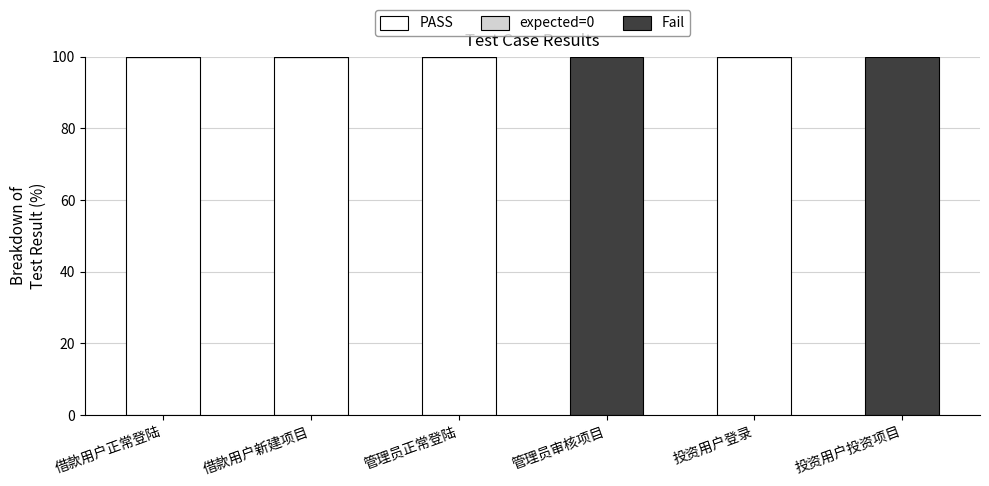

How many series are shown in this chart?

2